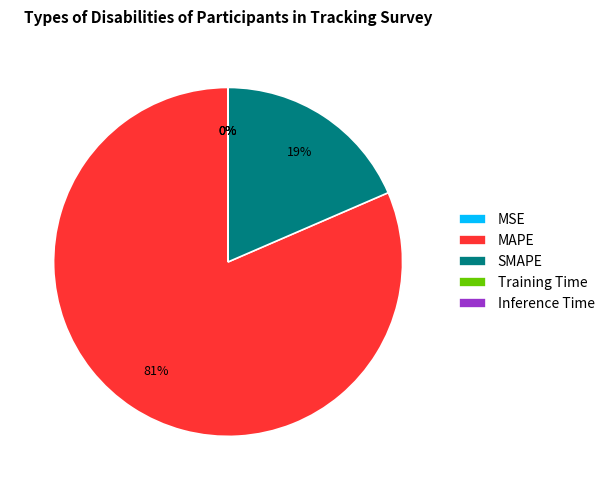

To the nearest percent, what is the average slice percentage?

20%